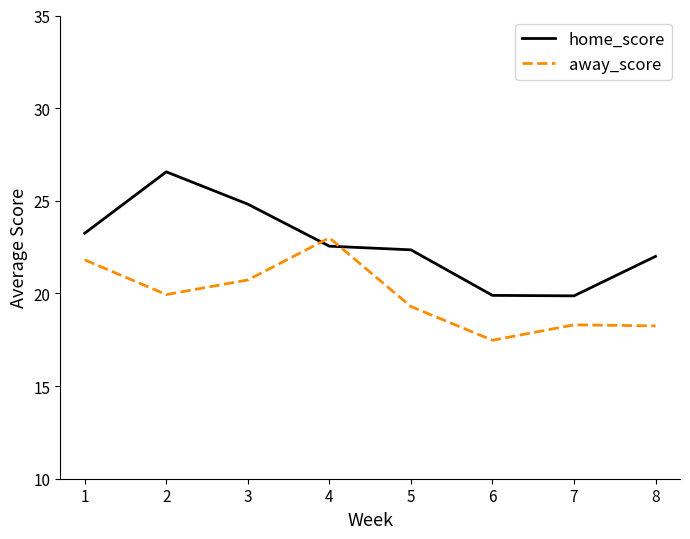

What is the spread (max minus min) of values at 3?

4.1